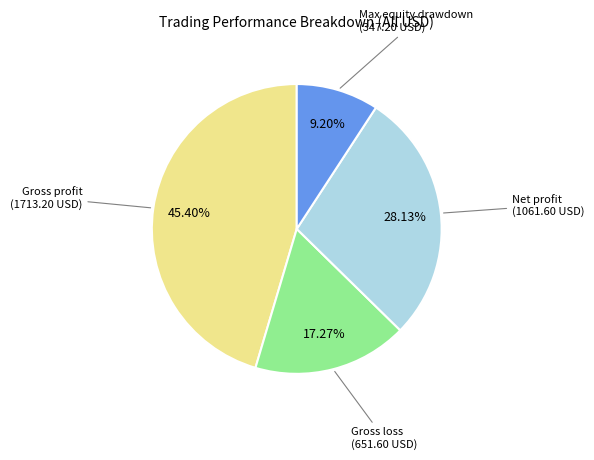

True or false: Gross profit accounts for 54% of the total.

False